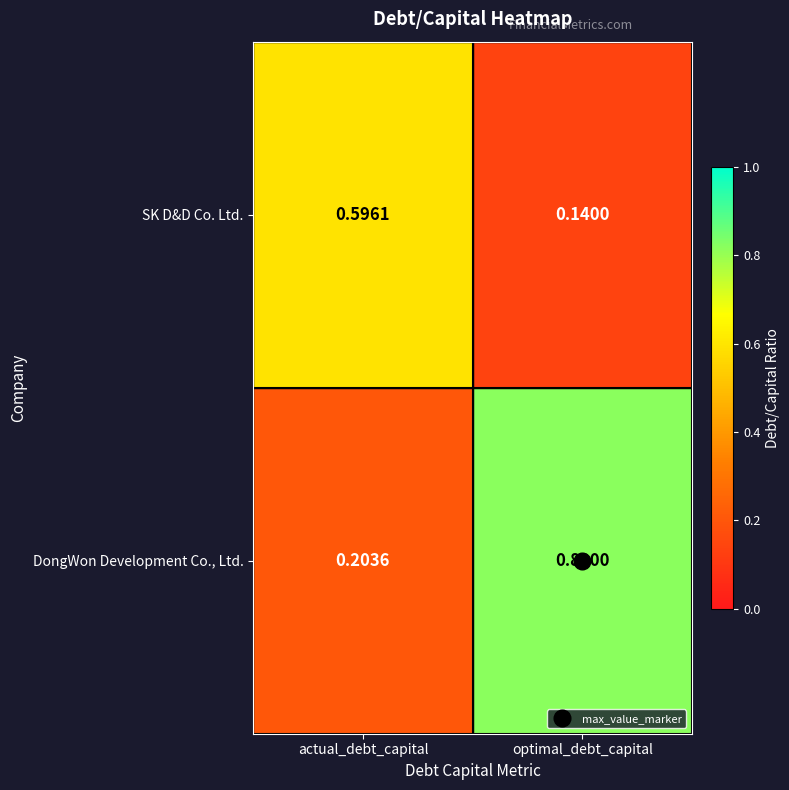

Rank the series by their maximum value, from lowest to highest.

SK D&D Co. Ltd., DongWon Development Co., Ltd.